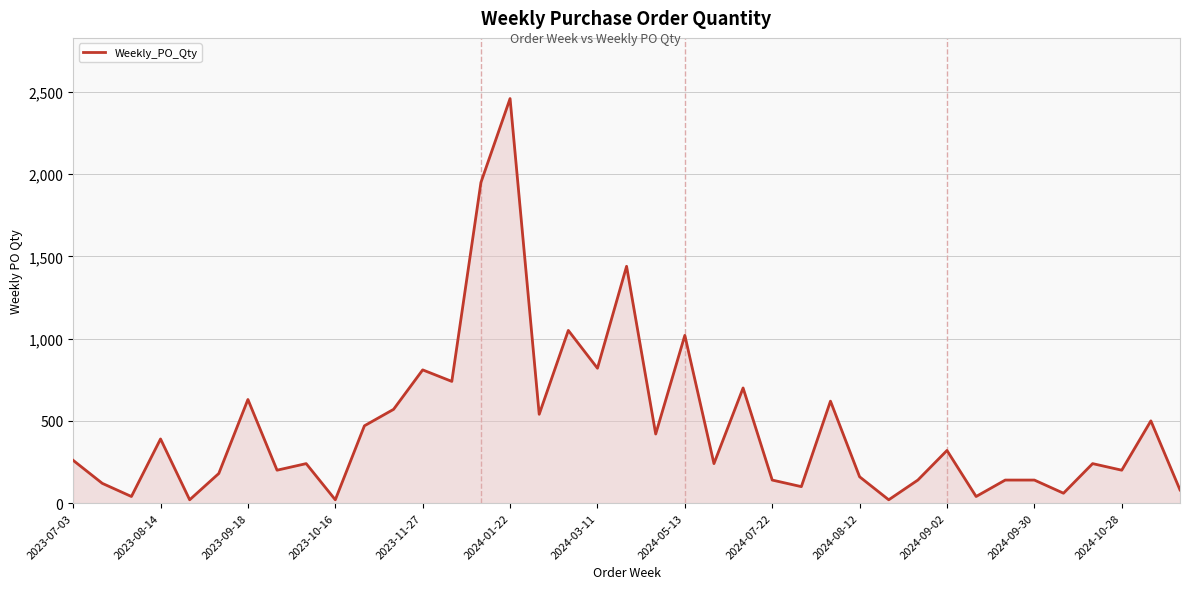

What is the greatest value displayed?

2460